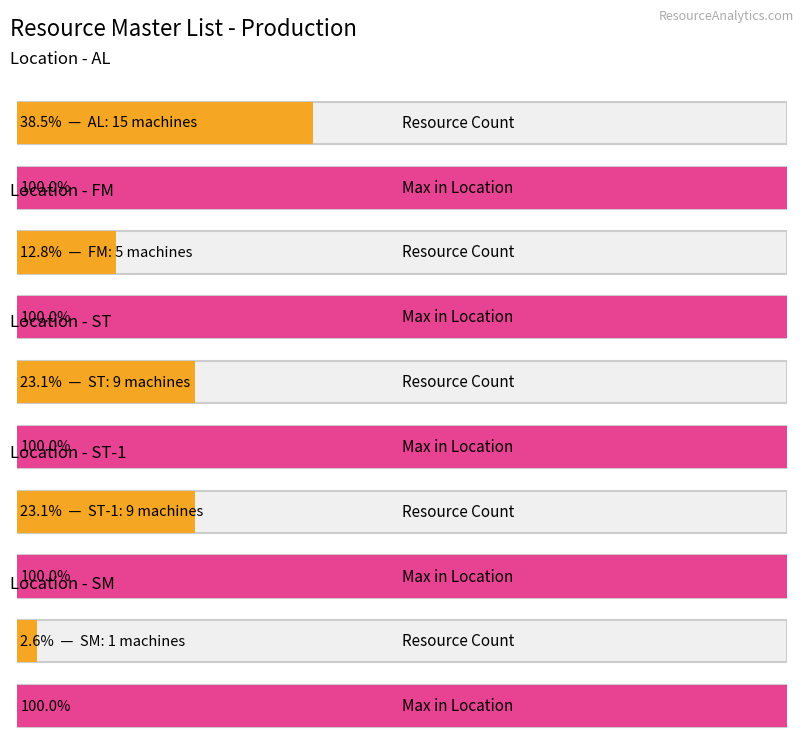

Which has a higher value, ST-1 or SM?

ST-1